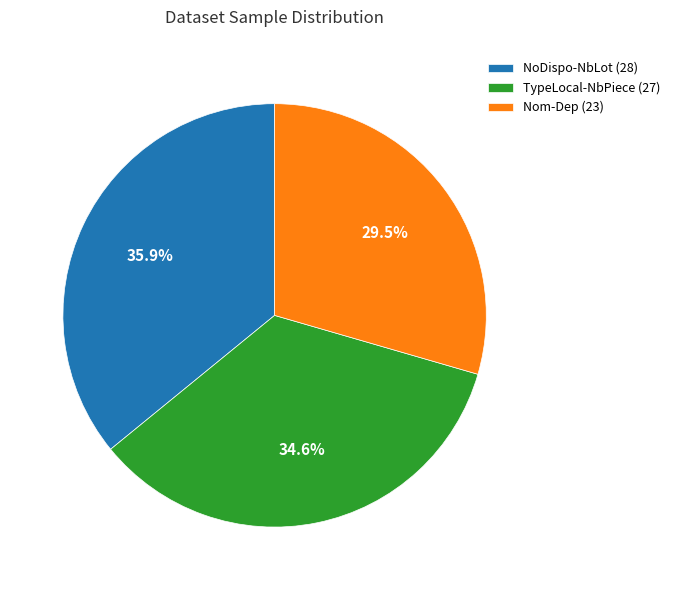

Which category has the smallest portion of the pie?

Nom-Dep (23)